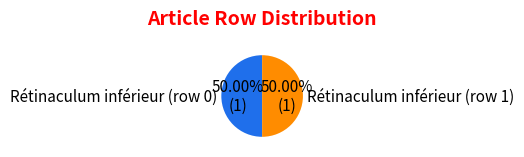

To the nearest percent, what is the average slice percentage?

50%